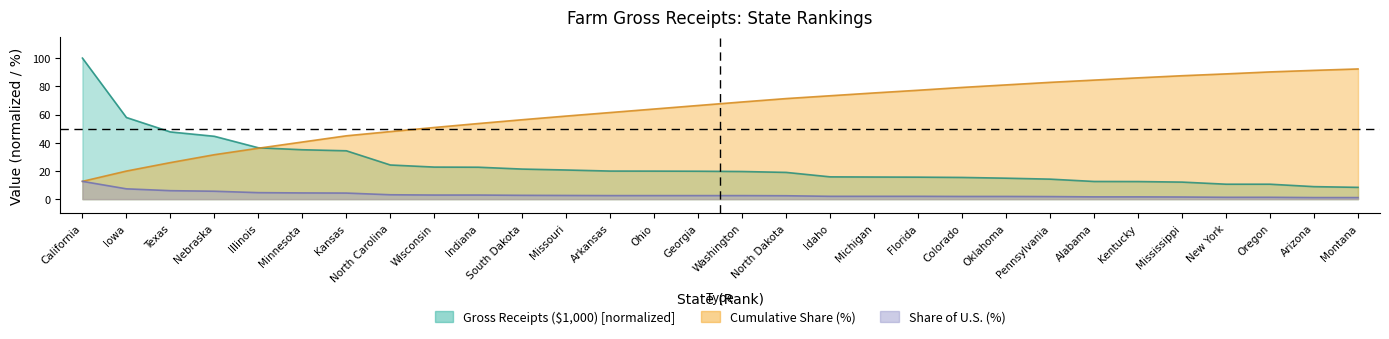

At which category does the chart reach its peak across all series?

California